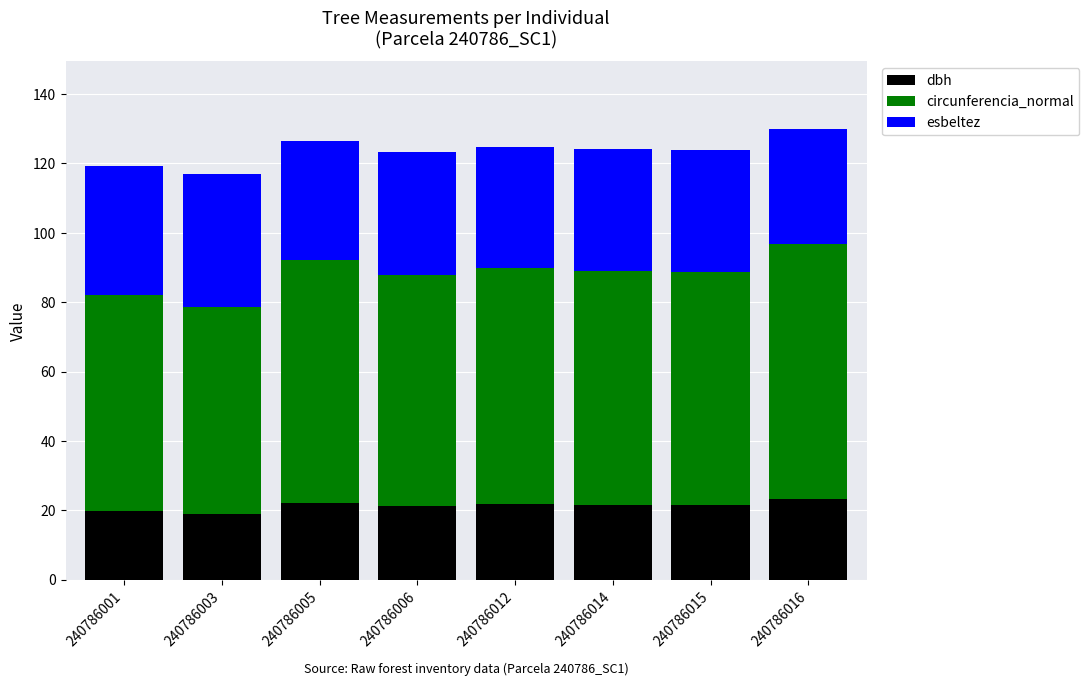

What value does the dbh series have at 240786003?

19.0